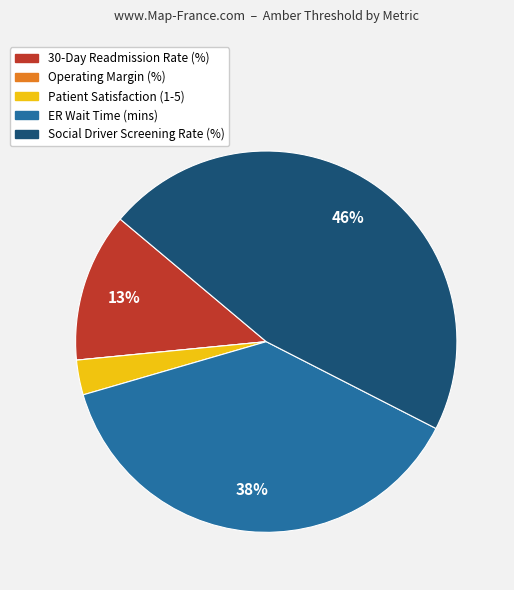

What is the largest slice in the pie chart?

Social Driver Screening Rate (%)